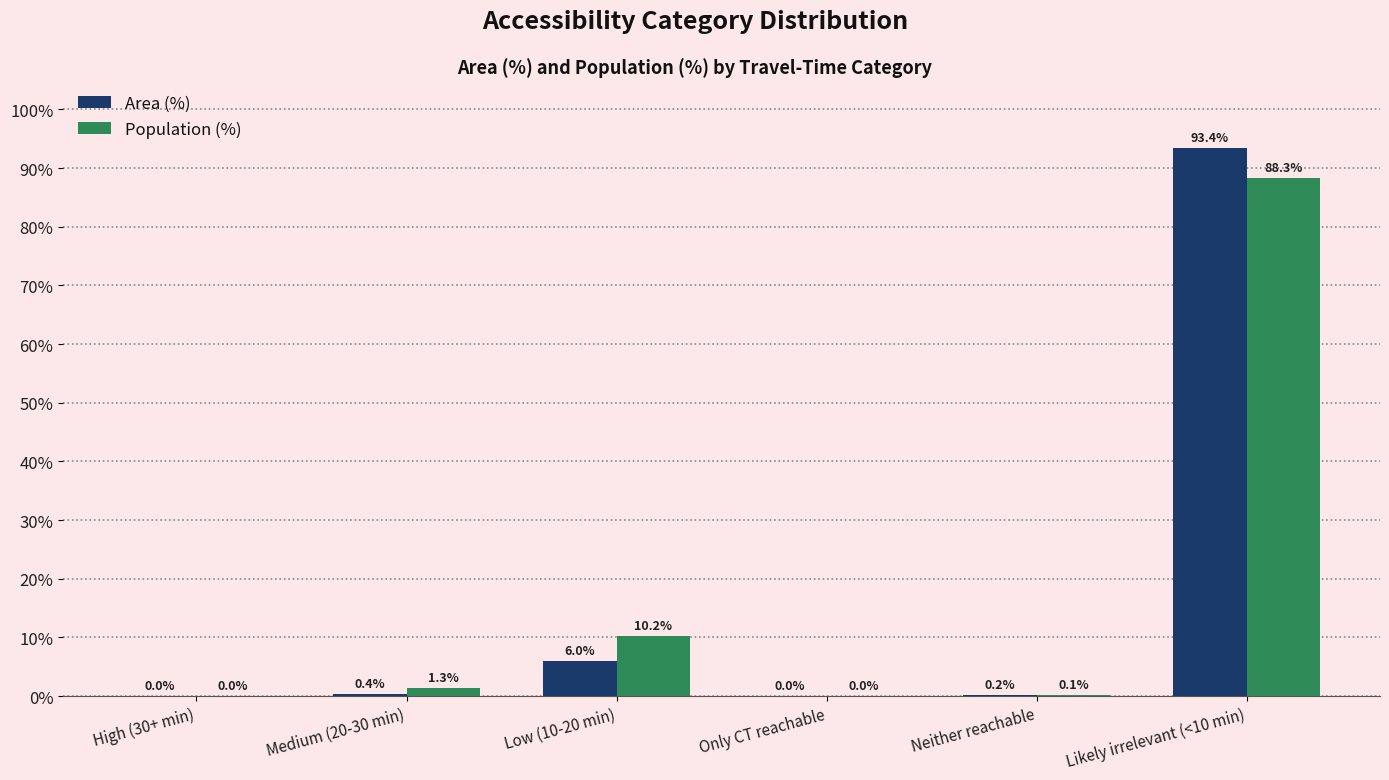

Which category has the highest value in the Area (%) series?

Likely irrelevant (<10 min)